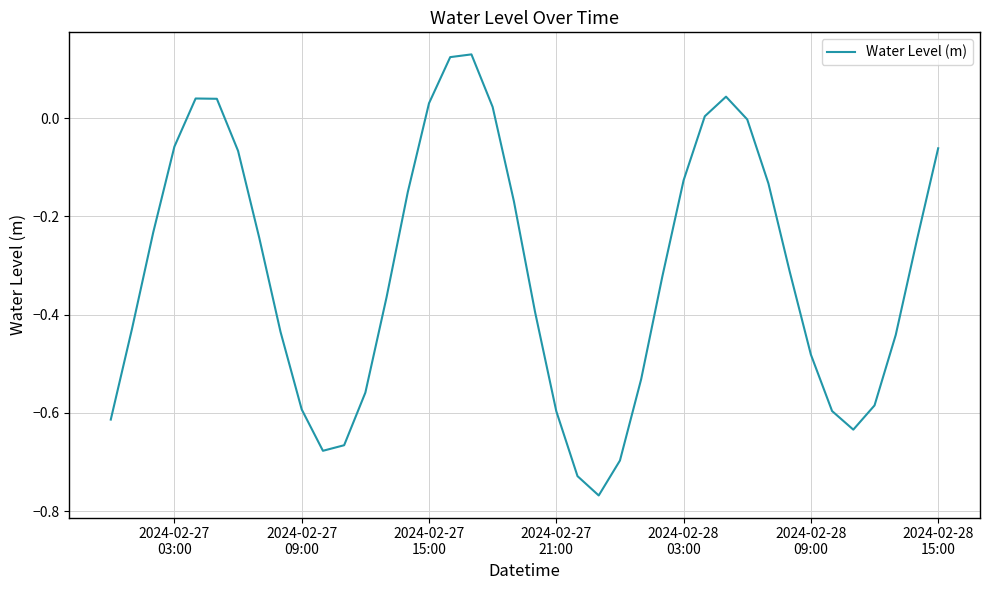

What is the difference between the maximum and minimum values?

0.9